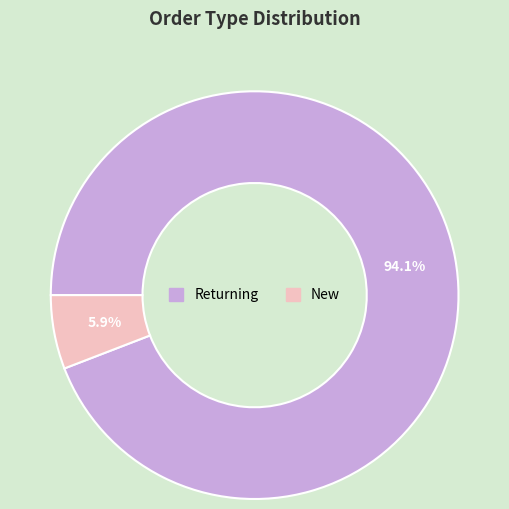

How many segments does this pie chart have?

2